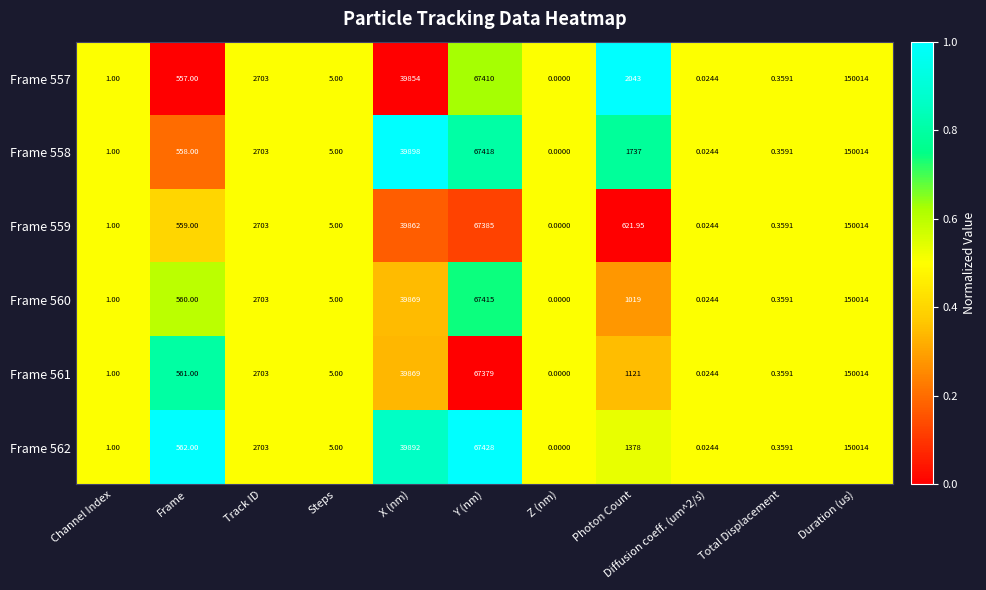

Where is Frame 557 nearest to the value 75007?

Y (nm)